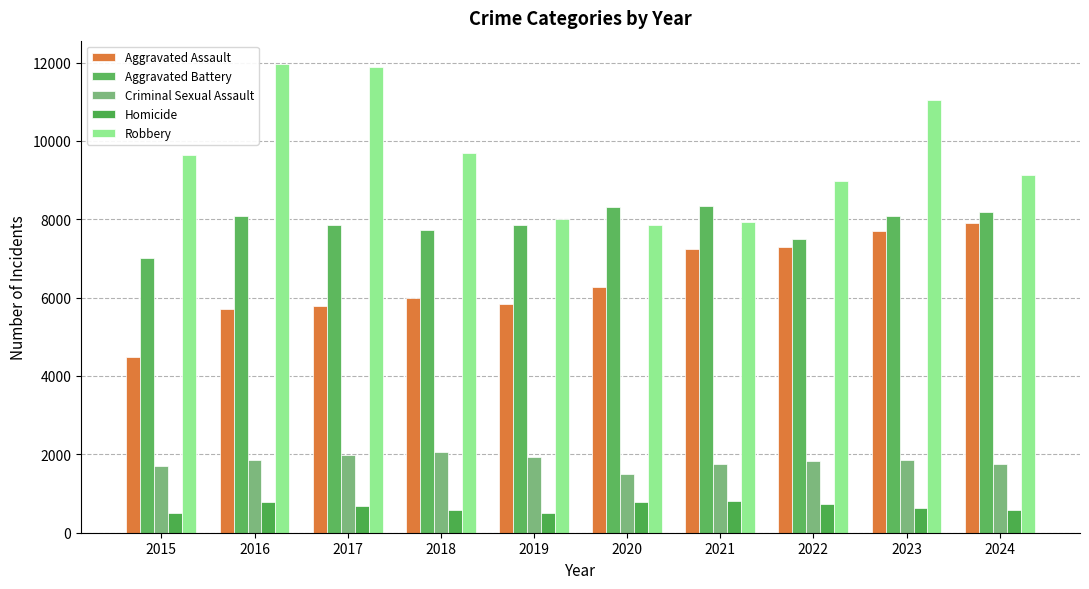

What is the spread (max minus min) of values at 2018?

9093